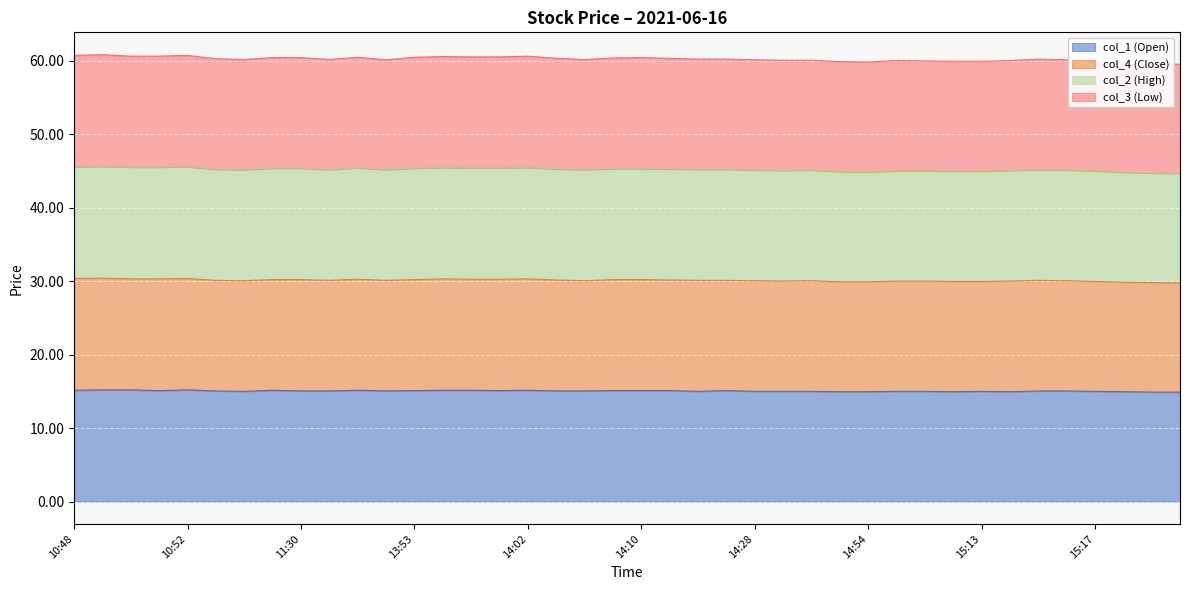

At which label does col_2 (High) reach its peak?

10:49